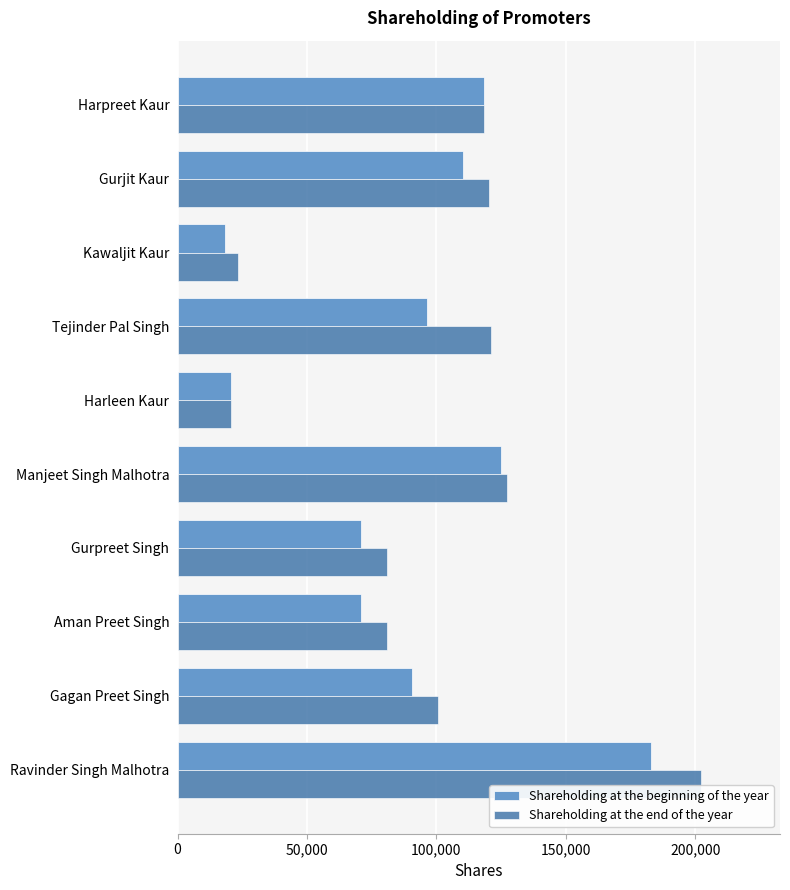

What is the difference between the highest and lowest values at Kawaljit Kaur?

5000